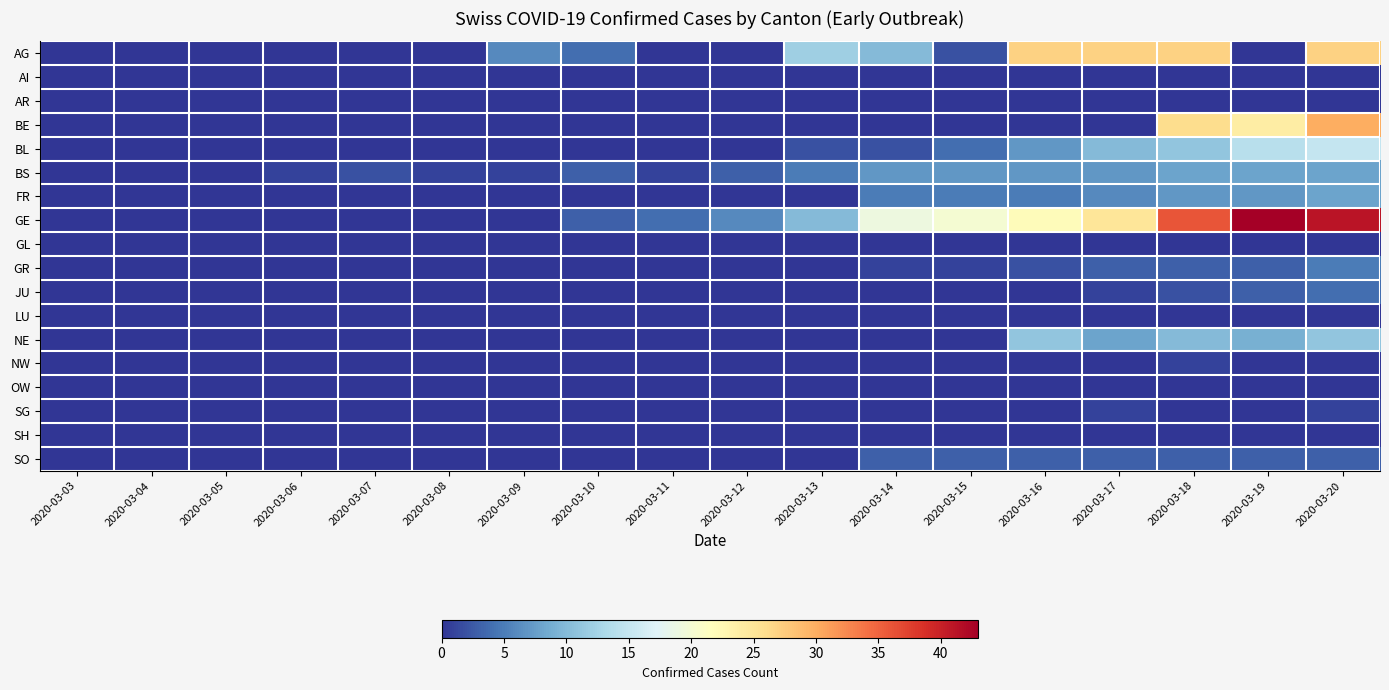

Reading left to right, what are all the values shown in this chart?

AG: 2020-03-03=0	2020-03-04=0	2020-03-05=0	2020-03-06=0	2020-03-07=0	2020-03-08=0	2020-03-09=6	2020-03-10=4	2020-03-11=0	2020-03-12=0	2020-03-13=12	2020-03-14=10	2020-03-15=2	2020-03-16=27	2020-03-17=27	2020-03-18=27	2020-03-19=0	2020-03-20=27
AI: 2020-03-03=0	2020-03-04=0	2020-03-05=0	2020-03-06=0	2020-03-07=0	2020-03-08=0	2020-03-09=0	2020-03-10=0	2020-03-11=0	2020-03-12=0	2020-03-13=0	2020-03-14=0	2020-03-15=0	2020-03-16=0	2020-03-17=0	2020-03-18=0	2020-03-19=0	2020-03-20=0
AR: 2020-03-03=0	2020-03-04=0	2020-03-05=0	2020-03-06=0	2020-03-07=0	2020-03-08=0	2020-03-09=0	2020-03-10=0	2020-03-11=0	2020-03-12=0	2020-03-13=0	2020-03-14=0	2020-03-15=0	2020-03-16=0	2020-03-17=0	2020-03-18=0	2020-03-19=0	2020-03-20=0
BE: 2020-03-03=0	2020-03-04=0	2020-03-05=0	2020-03-06=0	2020-03-07=0	2020-03-08=0	2020-03-09=0	2020-03-10=0	2020-03-11=0	2020-03-12=0	2020-03-13=0	2020-03-14=0	2020-03-15=0	2020-03-16=0	2020-03-17=0	2020-03-18=26	2020-03-19=24	2020-03-20=30
BL: 2020-03-03=0	2020-03-04=0	2020-03-05=0	2020-03-06=0	2020-03-07=0	2020-03-08=0	2020-03-09=0	2020-03-10=0	2020-03-11=0	2020-03-12=0	2020-03-13=2	2020-03-14=2	2020-03-15=4	2020-03-16=7	2020-03-17=10	2020-03-18=11	2020-03-19=14	2020-03-20=15
BS: 2020-03-03=0	2020-03-04=0	2020-03-05=0	2020-03-06=1	2020-03-07=2	2020-03-08=1	2020-03-09=1	2020-03-10=3	2020-03-11=1	2020-03-12=3	2020-03-13=5	2020-03-14=7	2020-03-15=7	2020-03-16=7	2020-03-17=7	2020-03-18=8	2020-03-19=8	2020-03-20=8
FR: 2020-03-03=0	2020-03-04=0	2020-03-05=0	2020-03-06=0	2020-03-07=0	2020-03-08=0	2020-03-09=0	2020-03-10=0	2020-03-11=0	2020-03-12=0	2020-03-13=0	2020-03-14=5	2020-03-15=5	2020-03-16=5	2020-03-17=6	2020-03-18=7	2020-03-19=7	2020-03-20=8
GE: 2020-03-03=0	2020-03-04=0	2020-03-05=0	2020-03-06=0	2020-03-07=0	2020-03-08=0	2020-03-09=0	2020-03-10=3	2020-03-11=4	2020-03-12=6	2020-03-13=10	2020-03-14=19	2020-03-15=20	2020-03-16=22	2020-03-17=25	2020-03-18=36	2020-03-19=43	2020-03-20=41
GL: 2020-03-03=0	2020-03-04=0	2020-03-05=0	2020-03-06=0	2020-03-07=0	2020-03-08=0	2020-03-09=0	2020-03-10=0	2020-03-11=0	2020-03-12=0	2020-03-13=0	2020-03-14=0	2020-03-15=0	2020-03-16=0	2020-03-17=0	2020-03-18=0	2020-03-19=0	2020-03-20=0
GR: 2020-03-03=0	2020-03-04=0	2020-03-05=0	2020-03-06=0	2020-03-07=0	2020-03-08=0	2020-03-09=0	2020-03-10=0	2020-03-11=0	2020-03-12=0	2020-03-13=0	2020-03-14=1	2020-03-15=1	2020-03-16=2	2020-03-17=3	2020-03-18=3	2020-03-19=3	2020-03-20=5
JU: 2020-03-03=0	2020-03-04=0	2020-03-05=0	2020-03-06=0	2020-03-07=0	2020-03-08=0	2020-03-09=0	2020-03-10=0	2020-03-11=0	2020-03-12=0	2020-03-13=0	2020-03-14=0	2020-03-15=0	2020-03-16=0	2020-03-17=1	2020-03-18=2	2020-03-19=3	2020-03-20=4
LU: 2020-03-03=0	2020-03-04=0	2020-03-05=0	2020-03-06=0	2020-03-07=0	2020-03-08=0	2020-03-09=0	2020-03-10=0	2020-03-11=0	2020-03-12=0	2020-03-13=0	2020-03-14=0	2020-03-15=0	2020-03-16=0	2020-03-17=0	2020-03-18=0	2020-03-19=0	2020-03-20=0
NE: 2020-03-03=0	2020-03-04=0	2020-03-05=0	2020-03-06=0	2020-03-07=0	2020-03-08=0	2020-03-09=0	2020-03-10=0	2020-03-11=0	2020-03-12=0	2020-03-13=0	2020-03-14=0	2020-03-15=0	2020-03-16=11	2020-03-17=8	2020-03-18=10	2020-03-19=9	2020-03-20=11
NW: 2020-03-03=0	2020-03-04=0	2020-03-05=0	2020-03-06=0	2020-03-07=0	2020-03-08=0	2020-03-09=0	2020-03-10=0	2020-03-11=0	2020-03-12=0	2020-03-13=0	2020-03-14=0	2020-03-15=0	2020-03-16=0	2020-03-17=0	2020-03-18=1	2020-03-19=0	2020-03-20=0
OW: 2020-03-03=0	2020-03-04=0	2020-03-05=0	2020-03-06=0	2020-03-07=0	2020-03-08=0	2020-03-09=0	2020-03-10=0	2020-03-11=0	2020-03-12=0	2020-03-13=0	2020-03-14=0	2020-03-15=0	2020-03-16=0	2020-03-17=0	2020-03-18=0	2020-03-19=0	2020-03-20=0
SG: 2020-03-03=0	2020-03-04=0	2020-03-05=0	2020-03-06=0	2020-03-07=0	2020-03-08=0	2020-03-09=0	2020-03-10=0	2020-03-11=0	2020-03-12=0	2020-03-13=0	2020-03-14=0	2020-03-15=0	2020-03-16=0	2020-03-17=1	2020-03-18=0	2020-03-19=0	2020-03-20=1
SH: 2020-03-03=0	2020-03-04=0	2020-03-05=0	2020-03-06=0	2020-03-07=0	2020-03-08=0	2020-03-09=0	2020-03-10=0	2020-03-11=0	2020-03-12=0	2020-03-13=0	2020-03-14=0	2020-03-15=0	2020-03-16=0	2020-03-17=0	2020-03-18=0	2020-03-19=0	2020-03-20=0
SO: 2020-03-03=0	2020-03-04=0	2020-03-05=0	2020-03-06=0	2020-03-07=0	2020-03-08=0	2020-03-09=0	2020-03-10=0	2020-03-11=0	2020-03-12=0	2020-03-13=0	2020-03-14=3	2020-03-15=3	2020-03-16=3	2020-03-17=3	2020-03-18=3	2020-03-19=3	2020-03-20=3